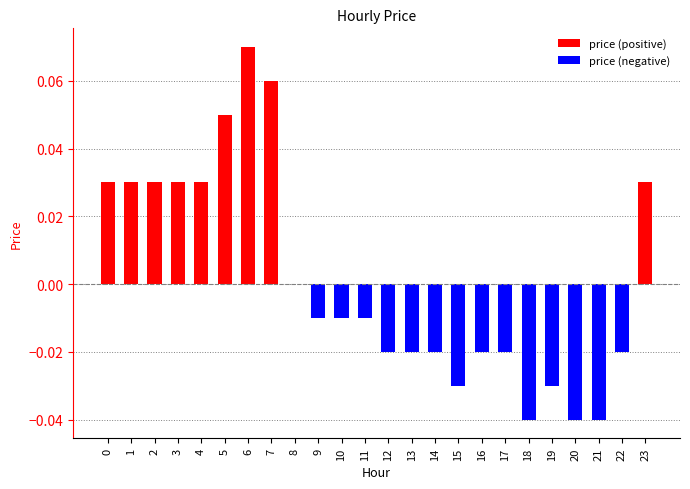

Reading left to right, what are all the values shown in this chart?

0=0.0	1=0.0	2=0.0	3=0.0	4=0.0	5=0.1	6=0.1	7=0.1	8=0.0	9=-0.0	10=-0.0	11=-0.0	12=-0.0	13=-0.0	14=-0.0	15=-0.0	16=-0.0	17=-0.0	18=-0.0	19=-0.0	20=-0.0	21=-0.0	22=-0.0	23=0.0